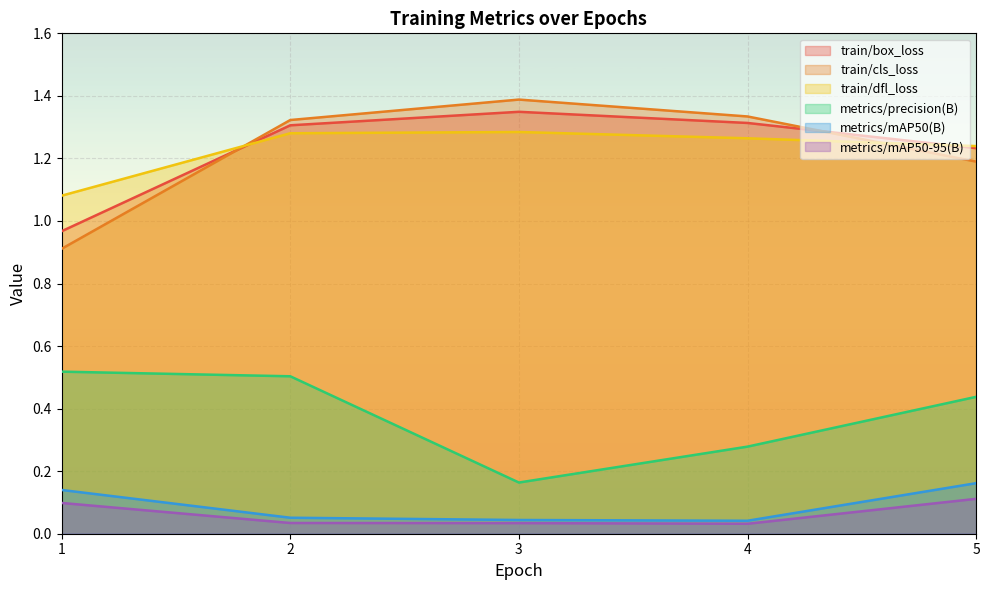

Is it true that train/box_loss equals 1.9 at 4?

False